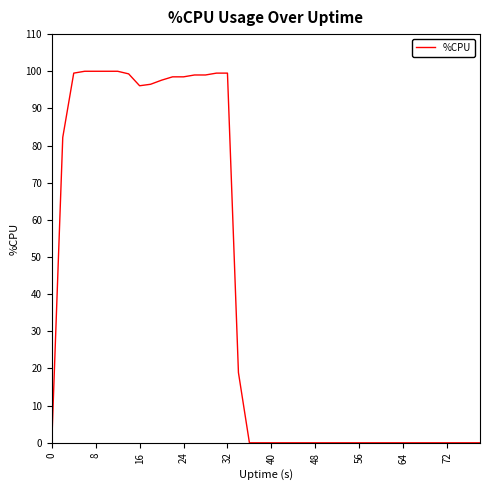

What is the difference between the maximum and minimum values?

100.0